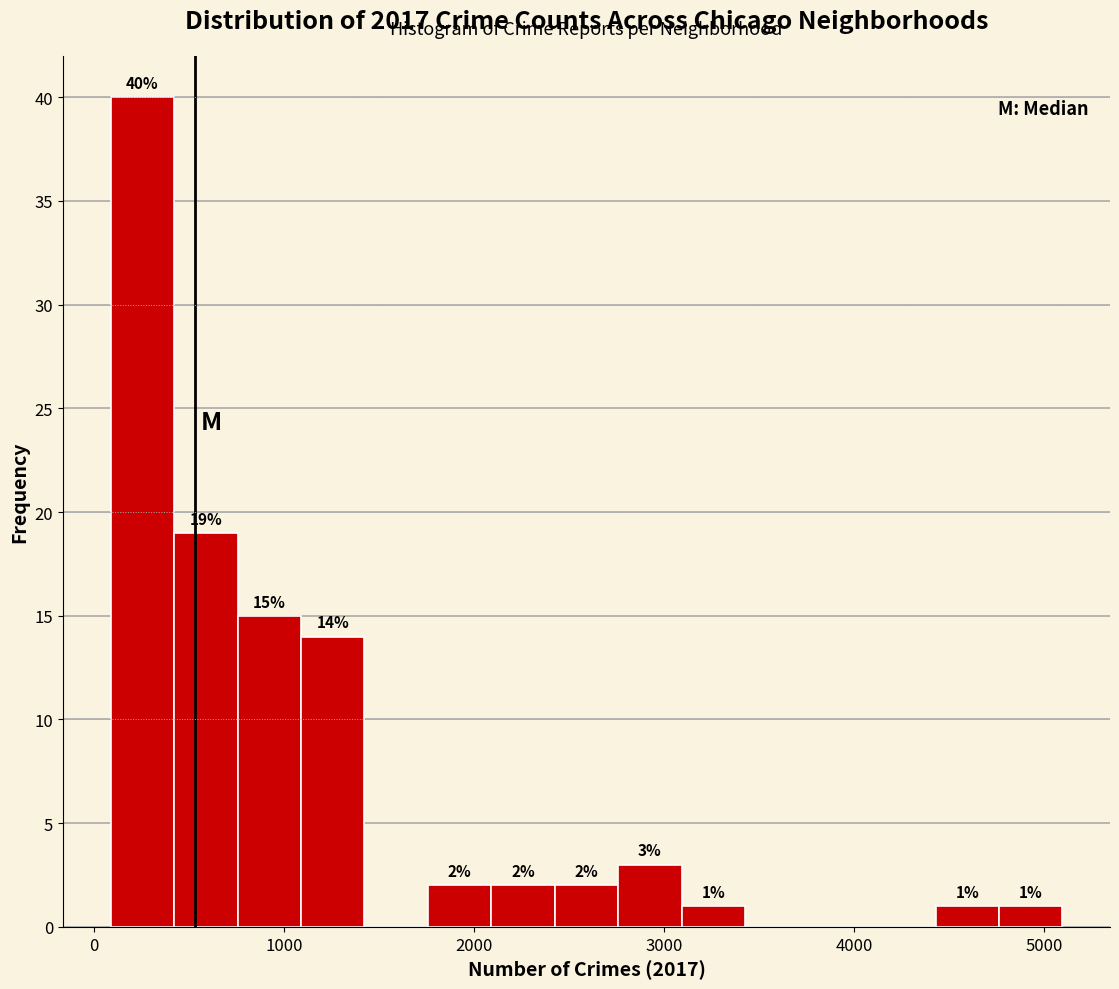

Read against the x-axis, roughly where is the centre of the tallest bar?

300